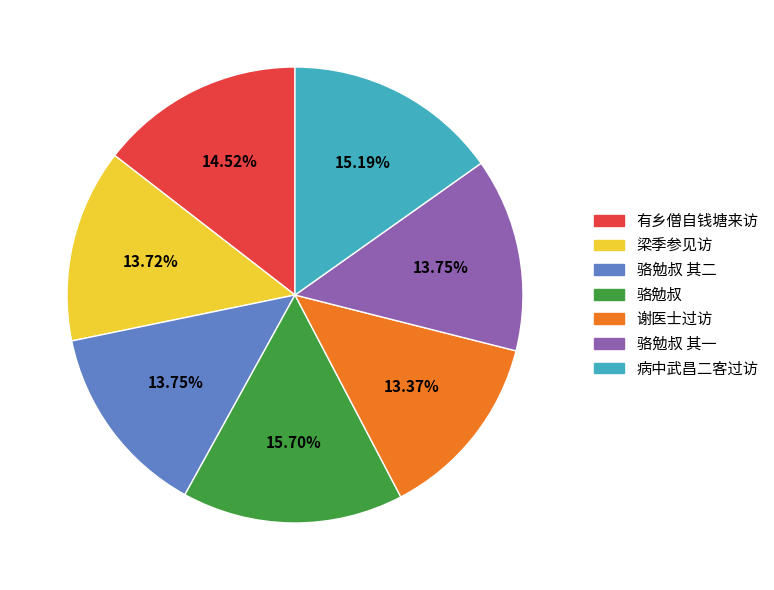

Approximately how many times larger is the value at 梁季参见访 compared to 有乡僧自钱塘来访?

0.9